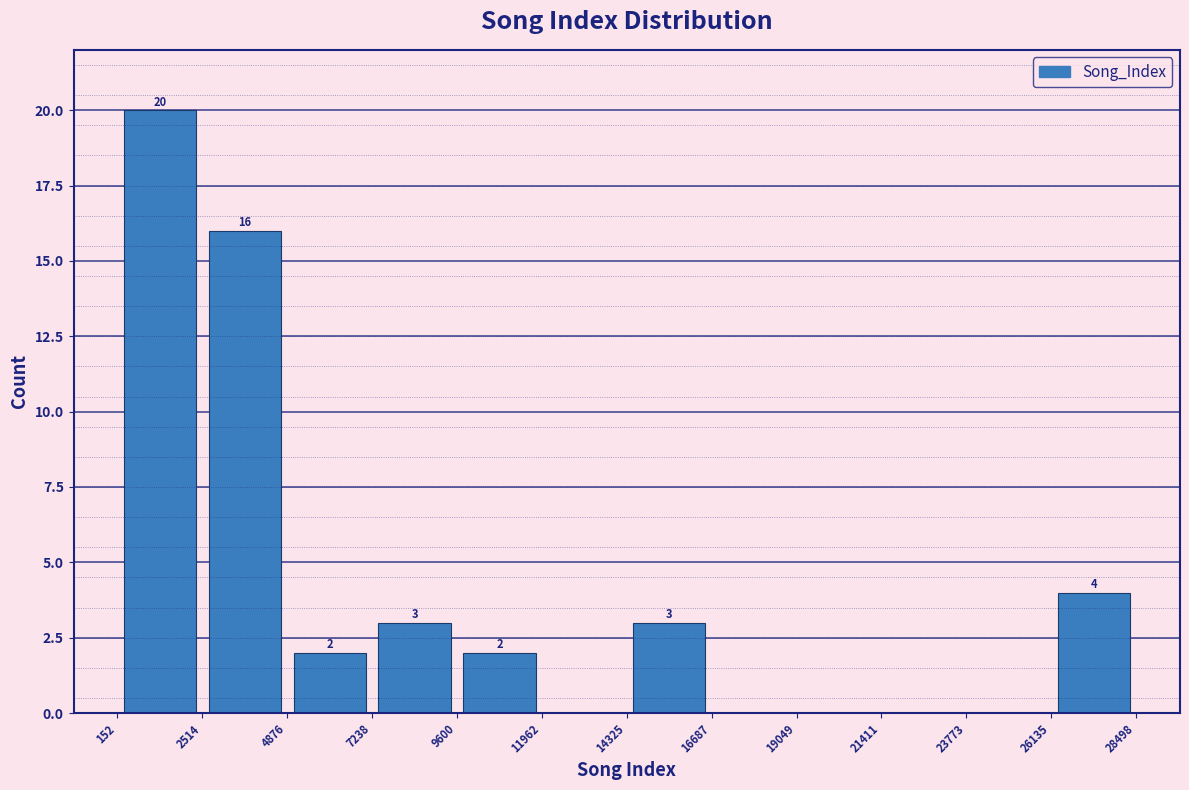

Over which range of the x-axis is the bar tallest?

152 to 2514